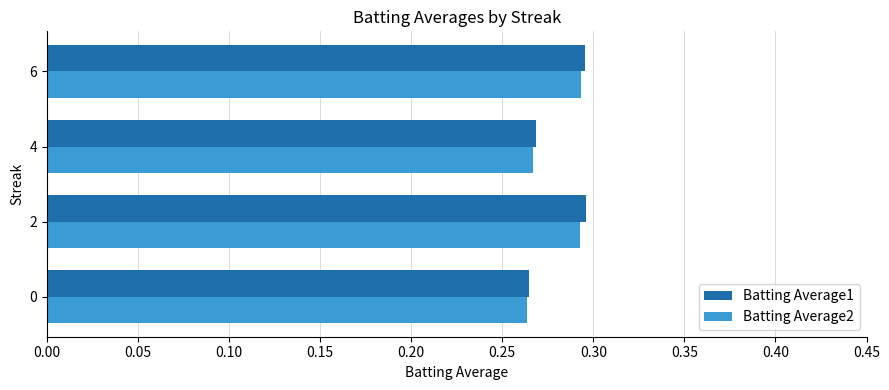

Which series has the widest spread of values?

Batting Average1